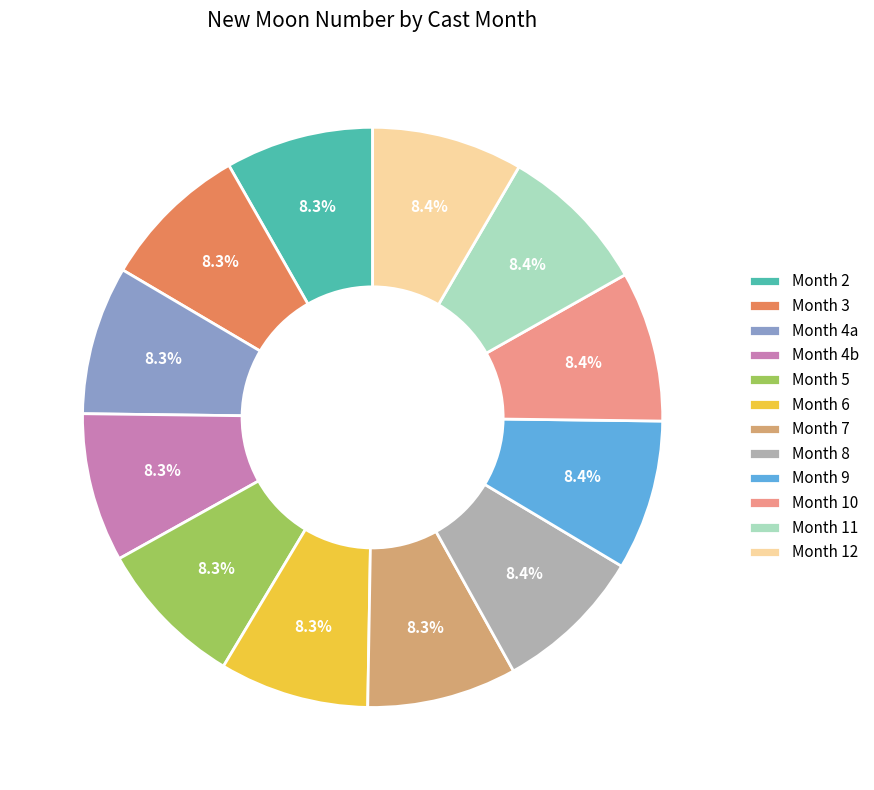

Approximately how many times larger is the value at Month 7 compared to Month 4a?

1.0